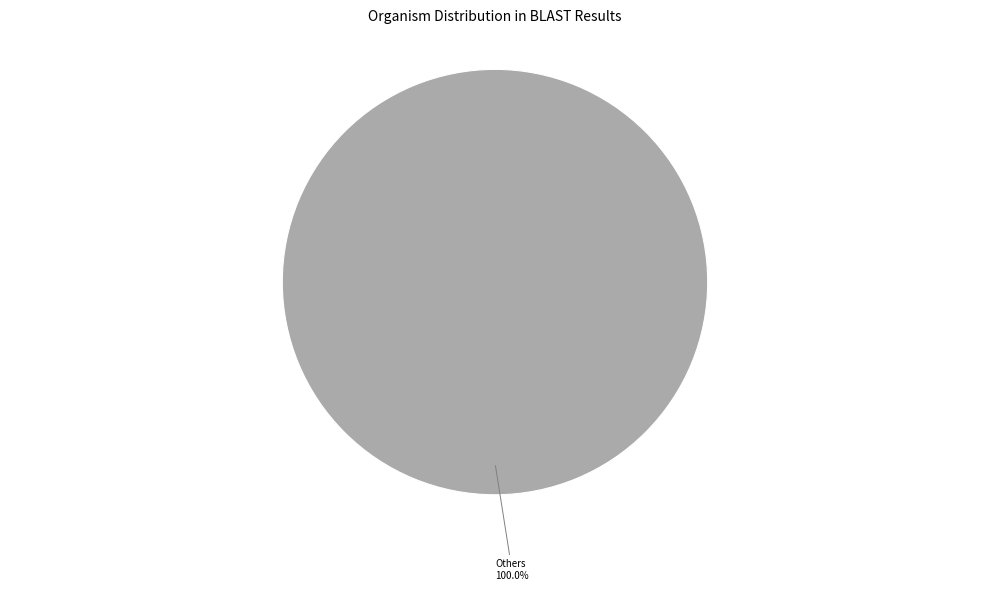

Is there a majority slice in this chart?

Yes